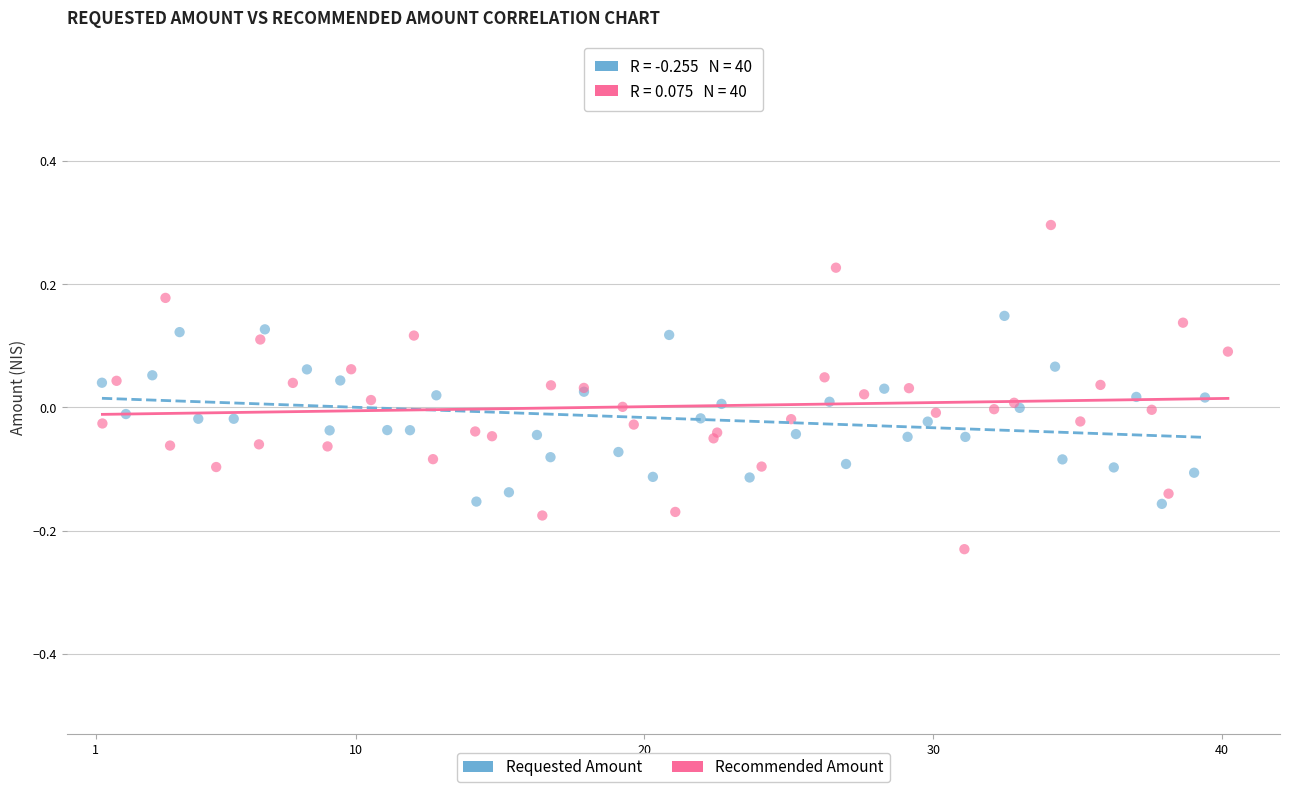

Which series has the largest Y range (max minus min)?

Recommended Amount